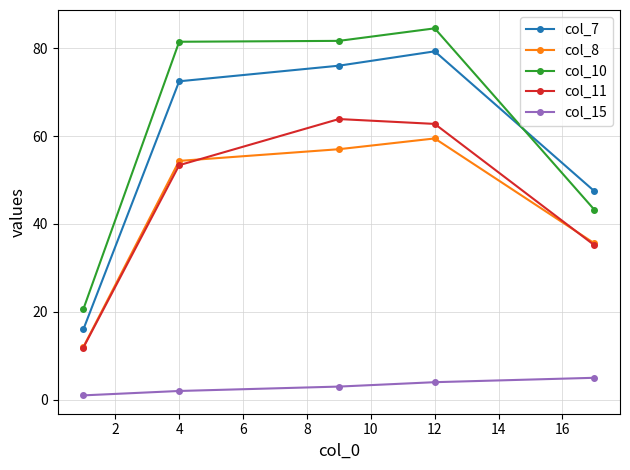

List the series in order of their peak value, highest first.

col_10, col_7, col_11, col_8, col_15